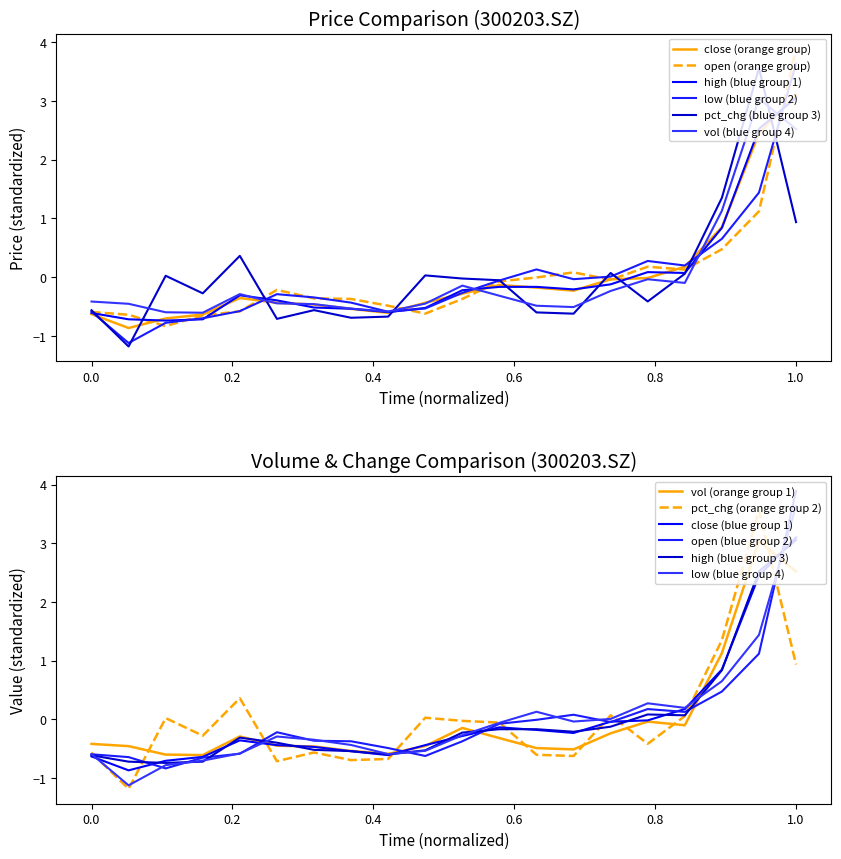

Is the value of low at 20210816 greater than the value of open at 20210809?

Yes